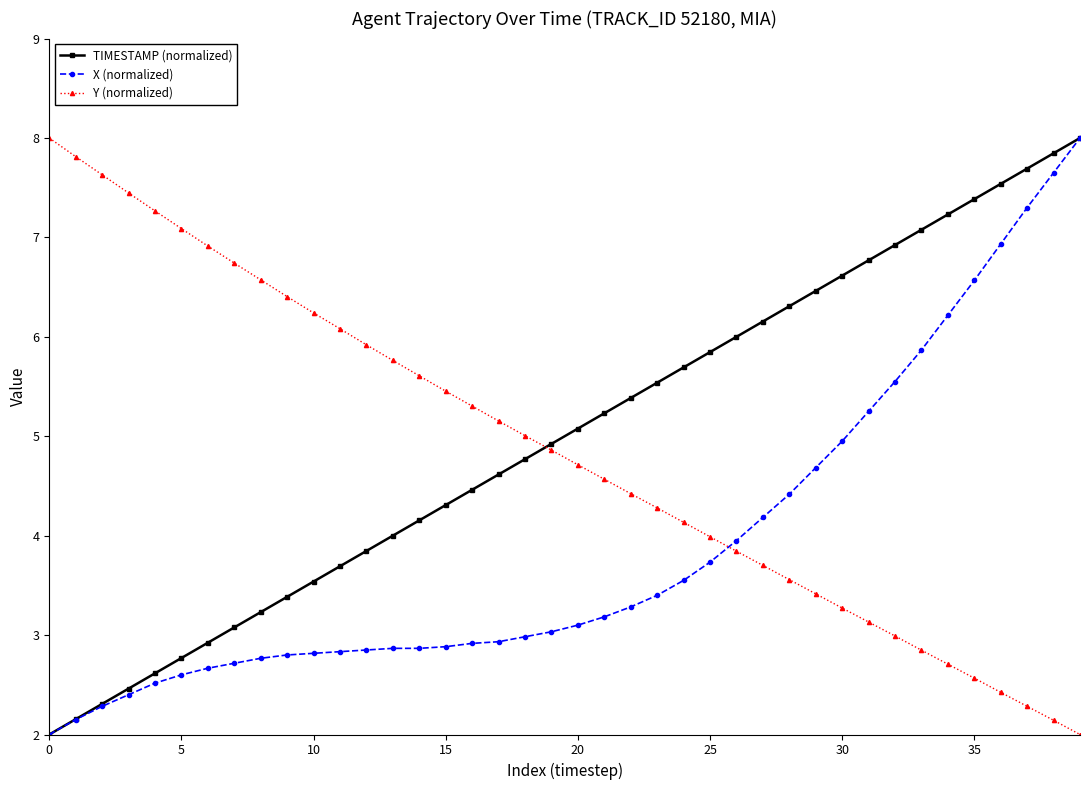

What is the value of the TIMESTAMP (normalized) point at the 16th from the left?

4.3